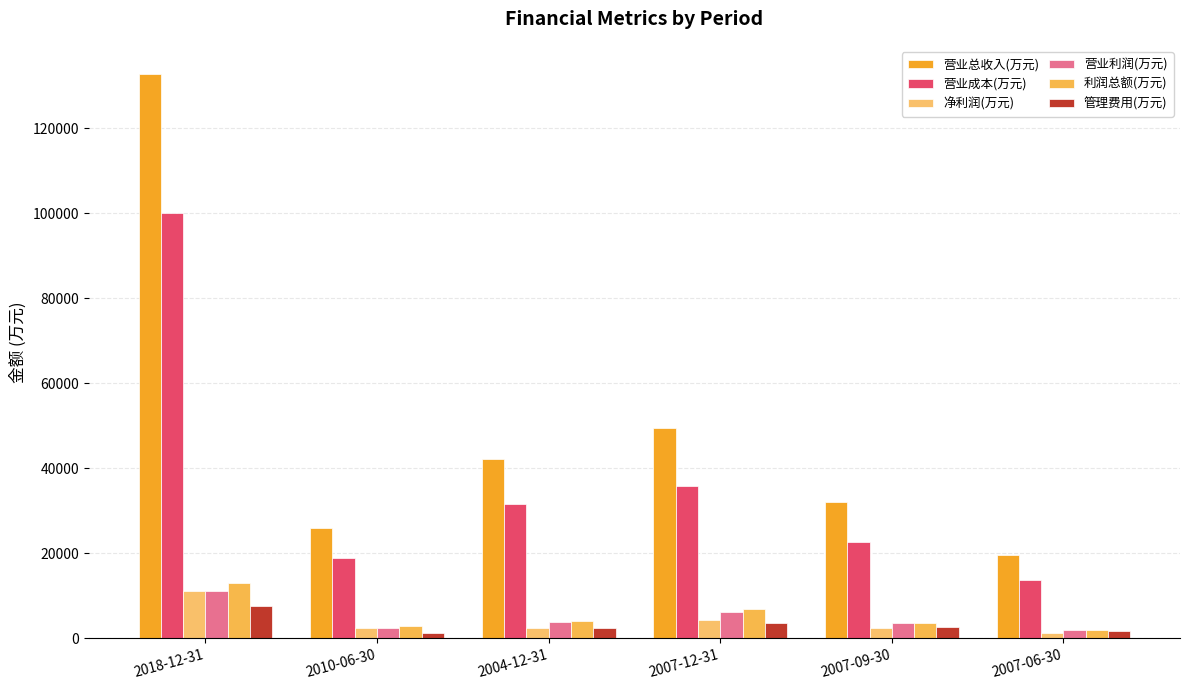

At which label does 营业总收入(万元) reach its minimum?

2007-06-30